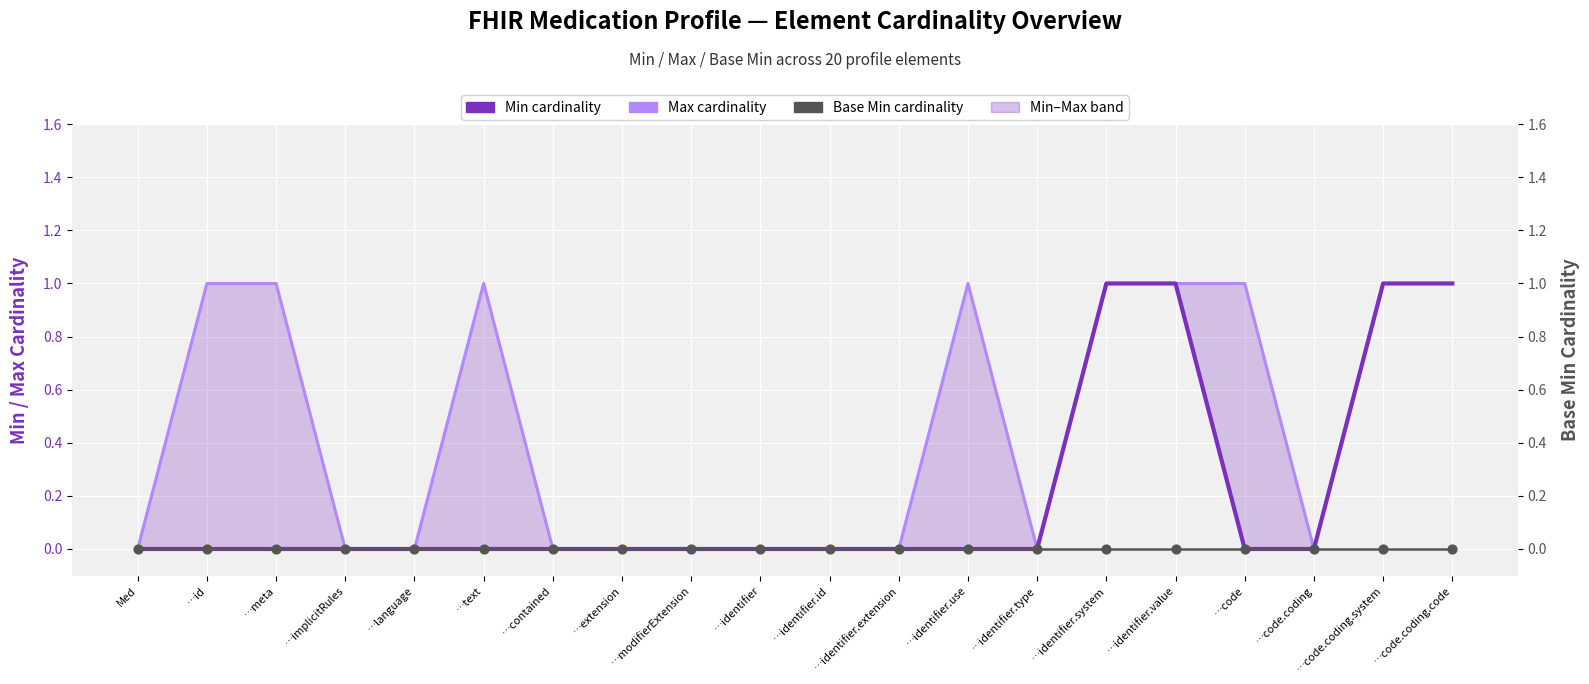

What is the total value across all series at …identifier.value?

2